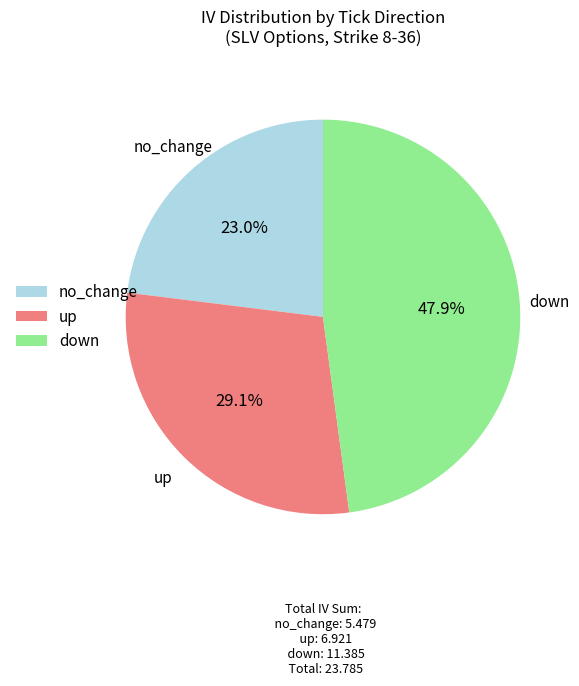

Does up account for over 50% of the chart?

No